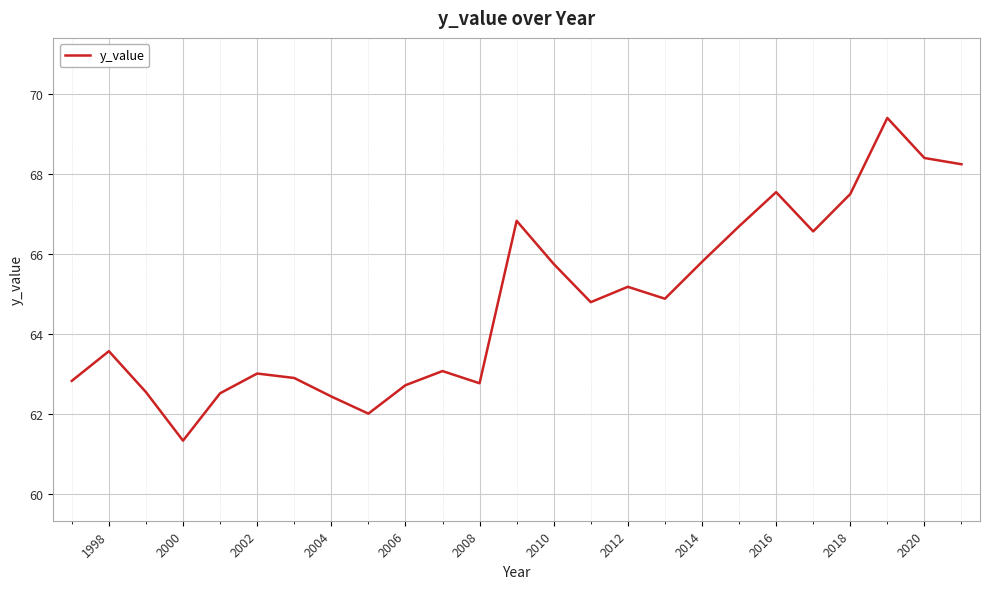

What is the smallest value displayed?

61.3